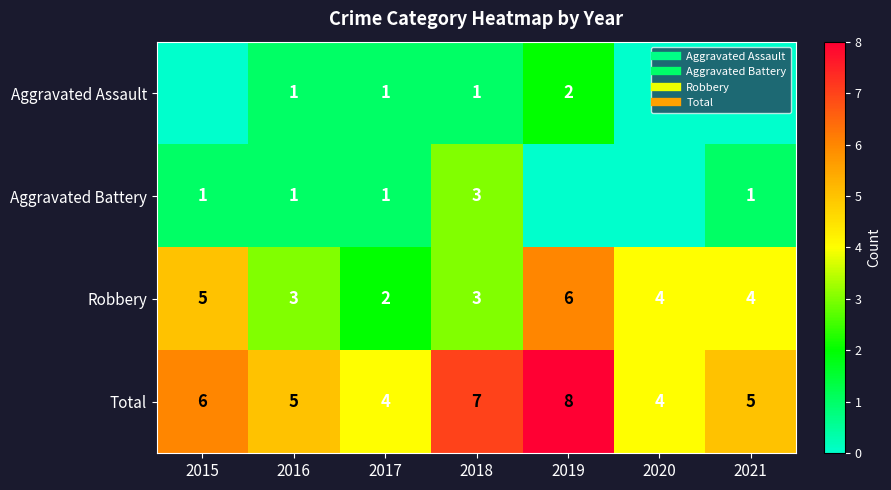

Which label corresponds to the largest value in the chart?

2019